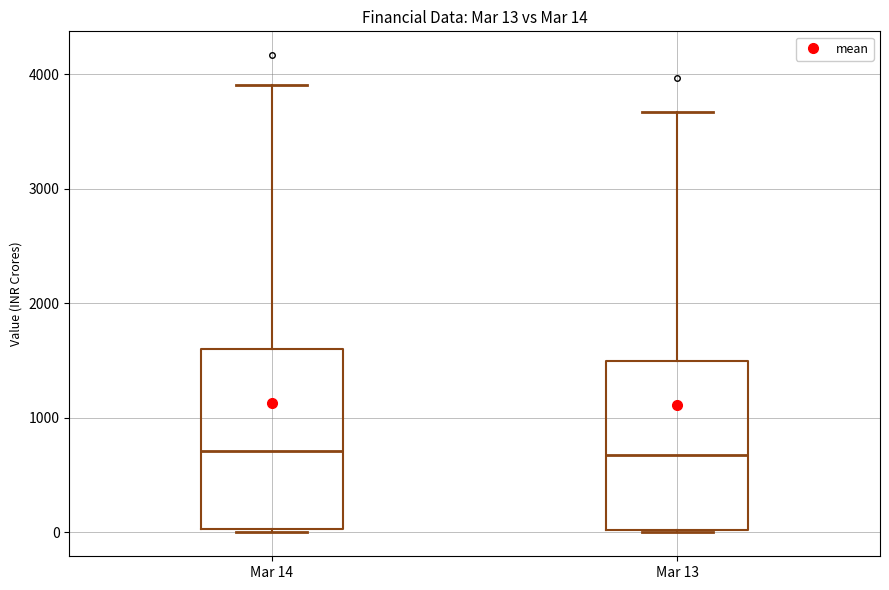

Which box is the tallest, from its lower edge to its upper edge?

Mar 14